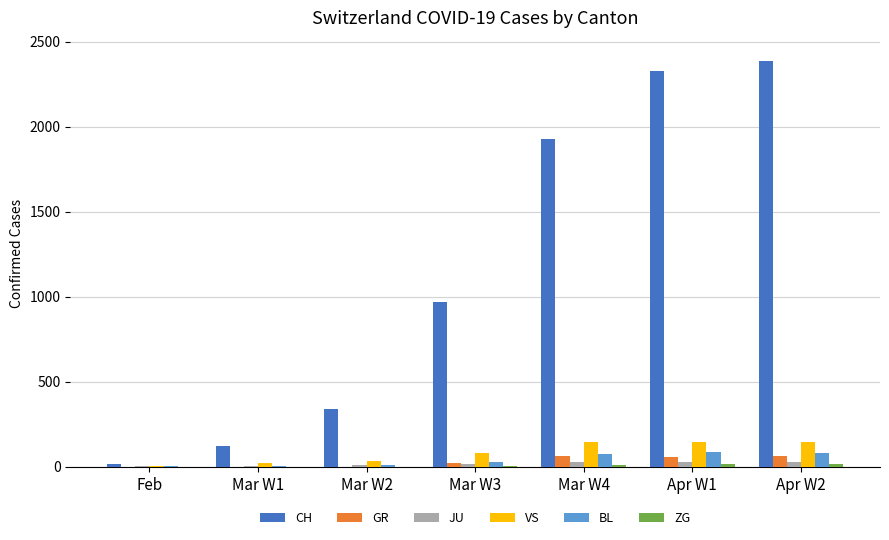

Which series has the largest total across all categories?

CH